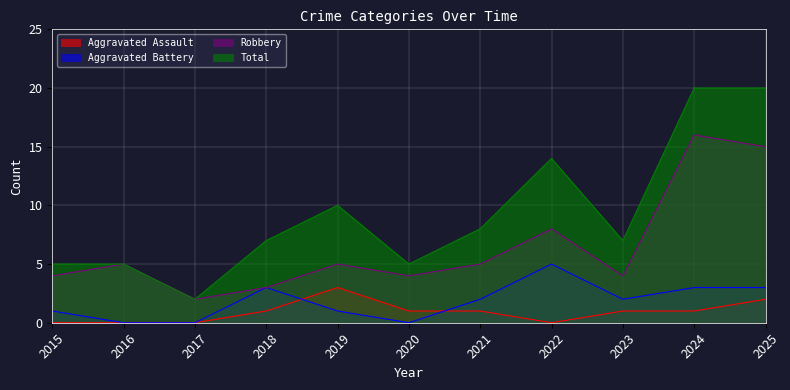

What is the difference between the maximum and second lowest values in the Aggravated Battery series?

5